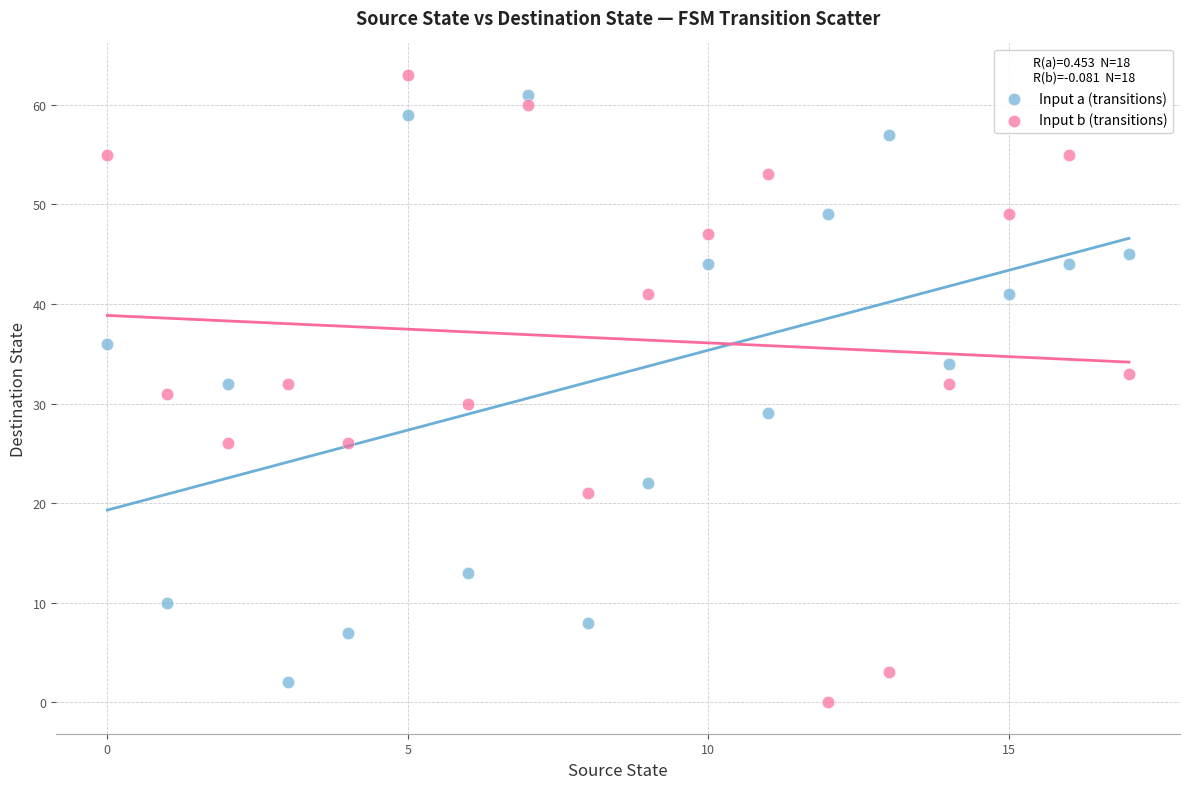

What are all the series names shown in the legend?

Input a (transitions), Input b (transitions)